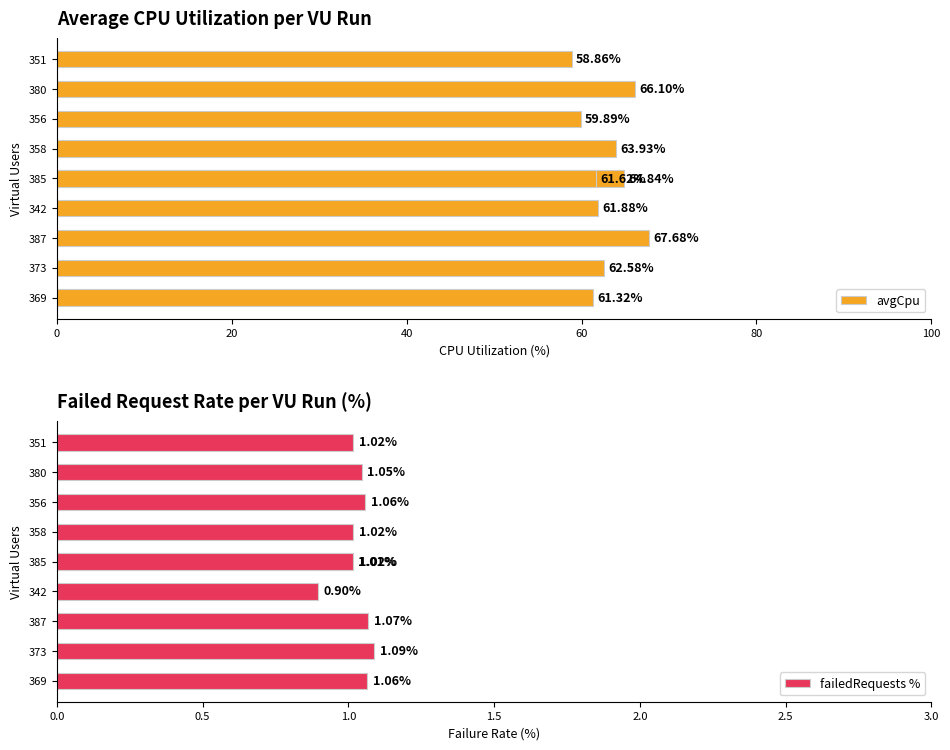

Are the bars grouped side by side (vs. stacked)?

Yes